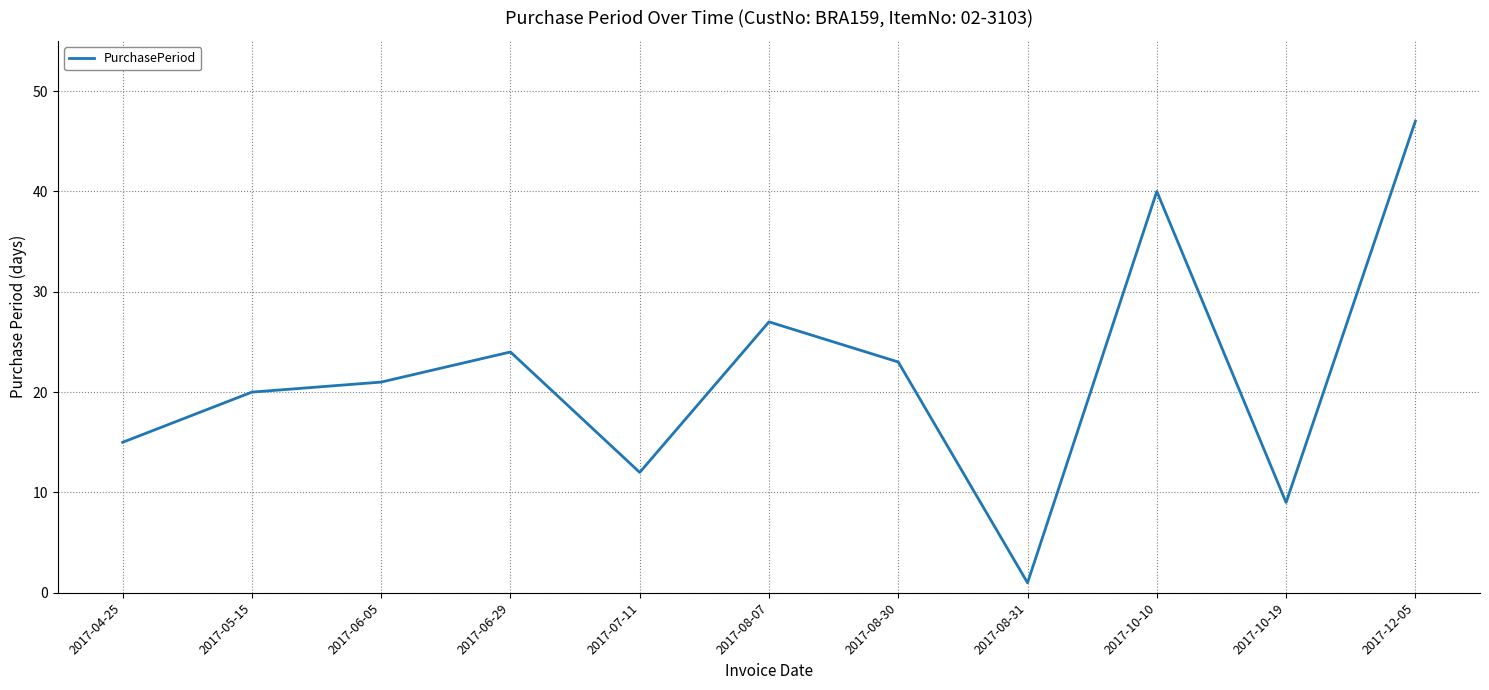

Which label corresponds to the largest value in the chart?

2017-12-05